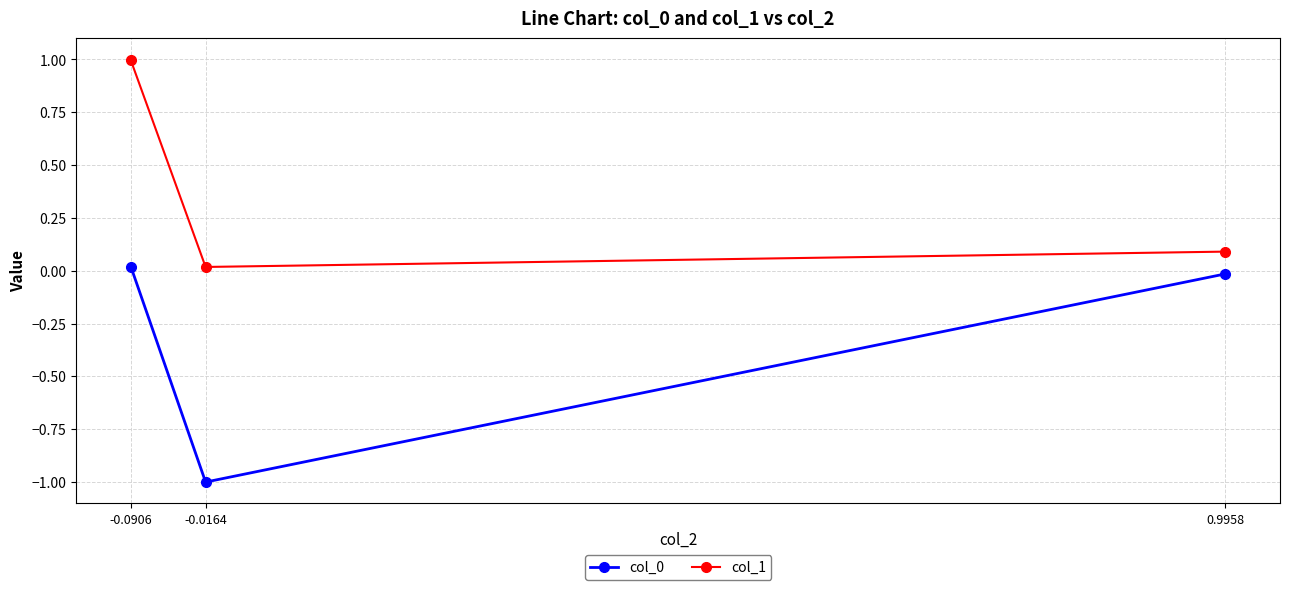

What position from the right is 0.9958?

1